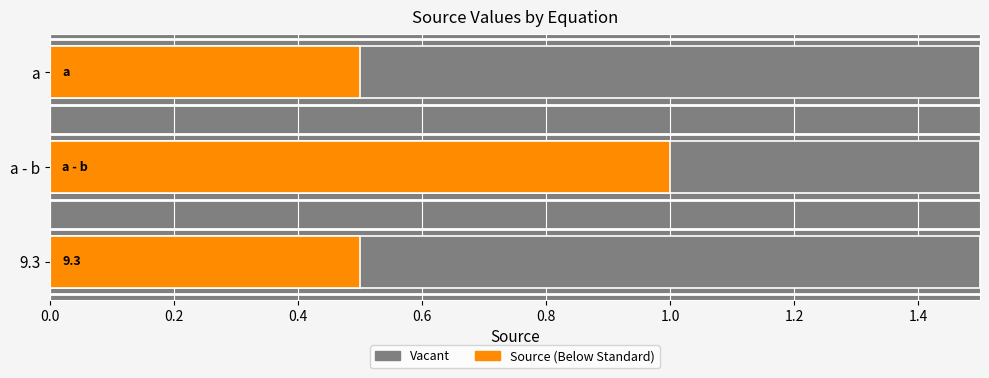

What is the value of the Source bar at the 1st from the left?

0.5